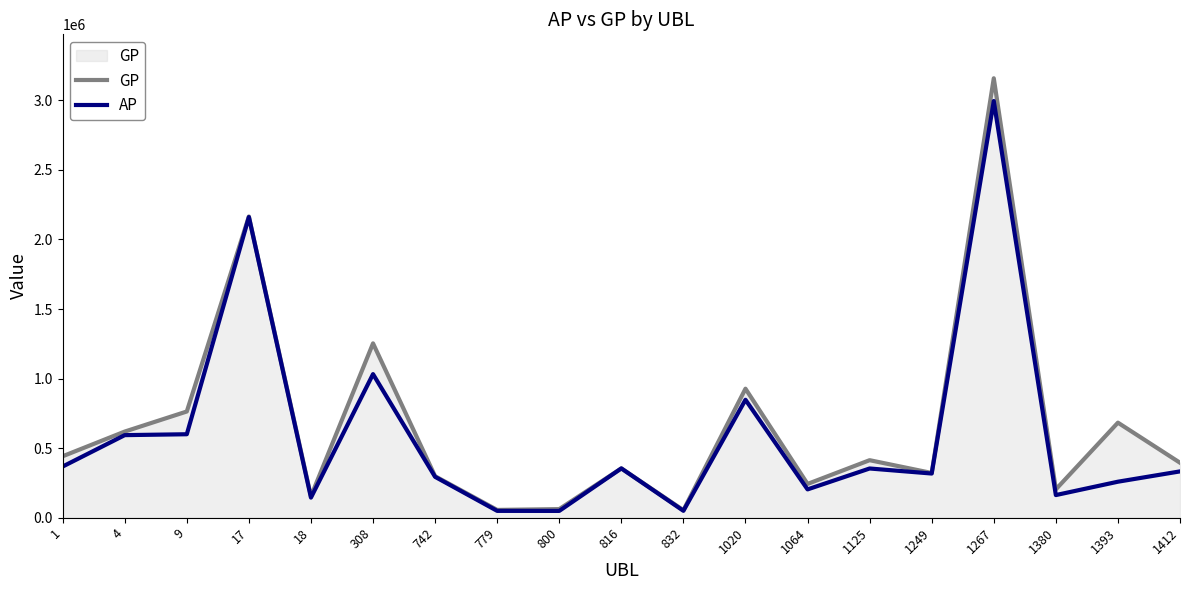

Does the chart display data point markers on the line(s)?

No